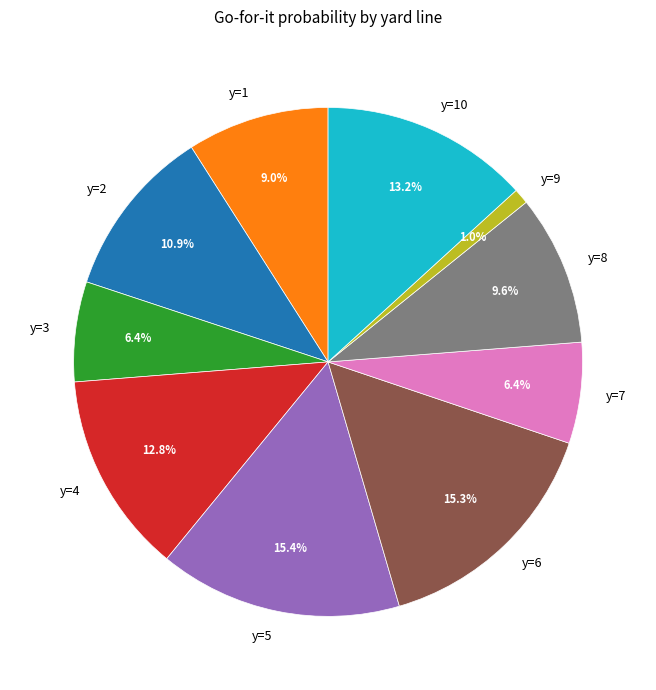

True or false: y=7 accounts for 6% of the total.

True